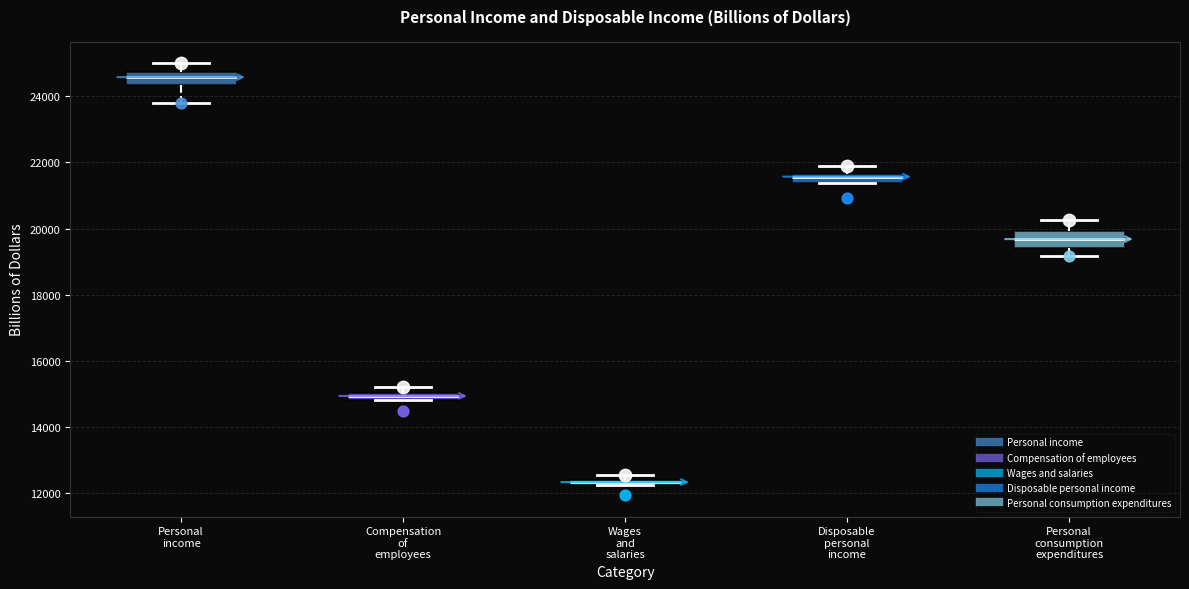

Where is the upper edge of the box for Personal consumption expenditures on the y-axis? The values are not printed on the chart, so give them approximately, as read against the axis.

20000